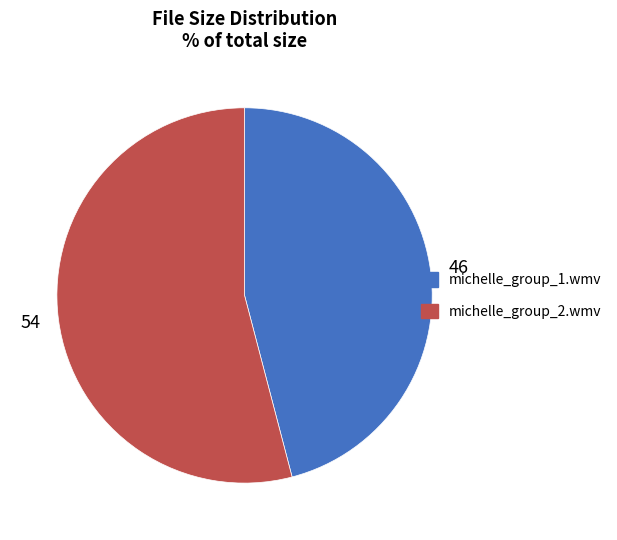

Rank the categories by value from highest to lowest.

michelle_group_2.wmv, michelle_group_1.wmv